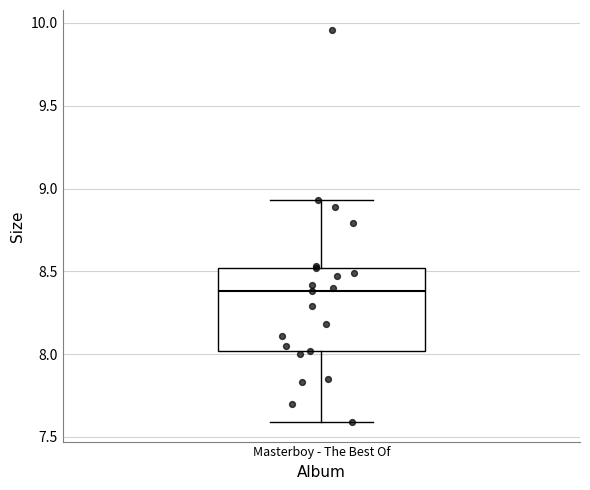

Where does the upper whisker of the box for Masterboy - The Best Of end on the y-axis? The values are not printed on the chart, so give them approximately, as read against the axis.

8.95